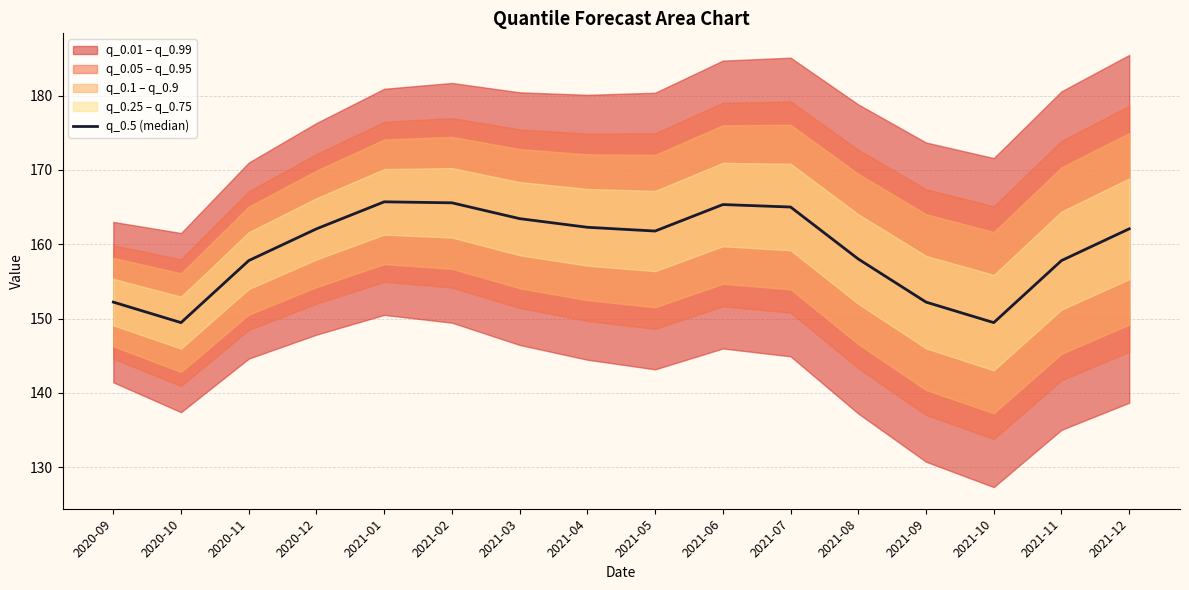

True or false: the data has more than 0 interior local peaks.

True